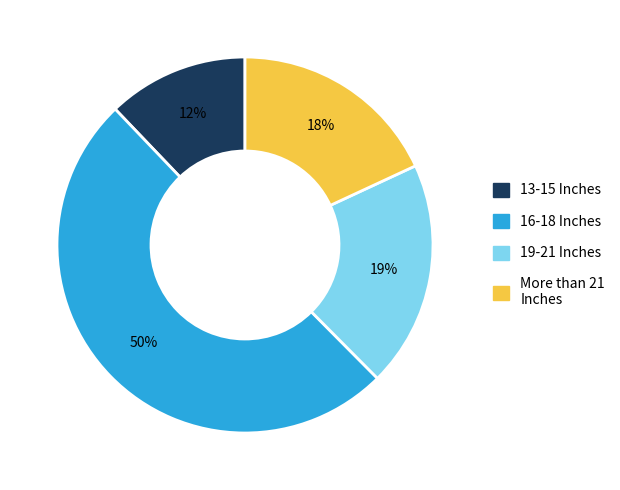

Combined, do More than 21 Inches and 16-18 Inches account for over 50%?

Yes